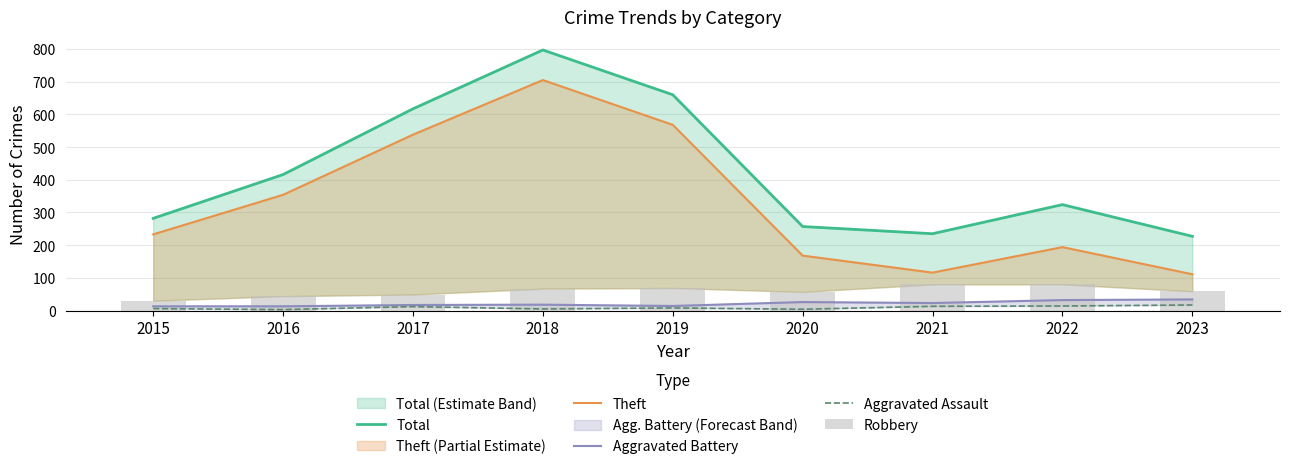

The Robbery series shows 45 at 2018. True or false?

False